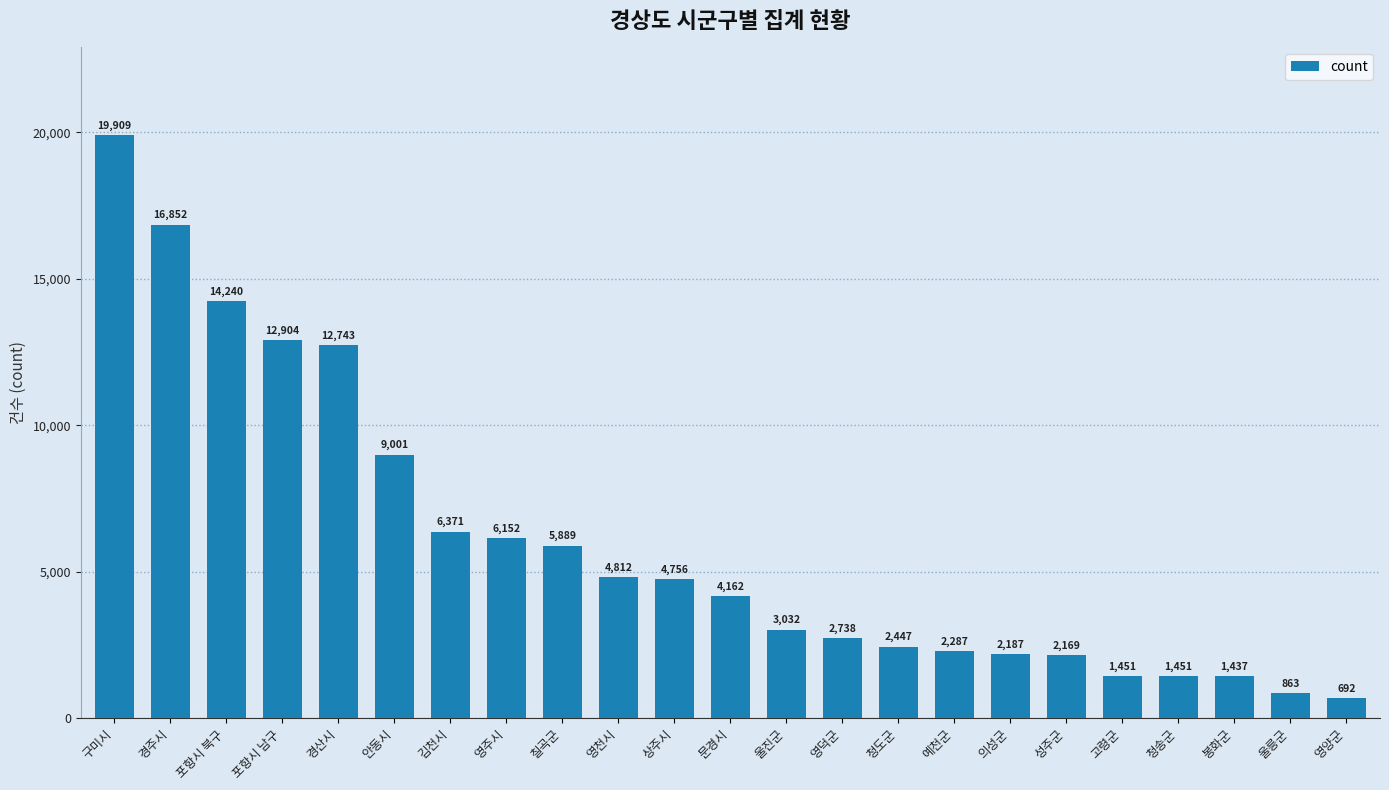

Reading right to left, extract all data points from this chart.

692	863	1437	1451	1451	2169	2187	2287	2447	2738	3032	4162	4756	4812	5889	6152	6371	9001	12743	12904	14240	16852	19909